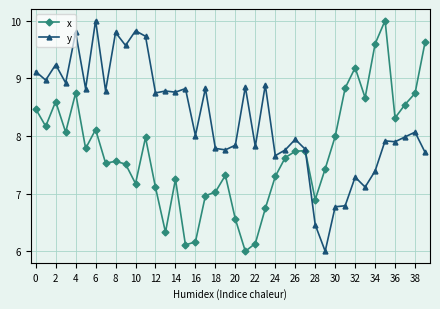

True or false: x has more than 1 interior local peaks.

True